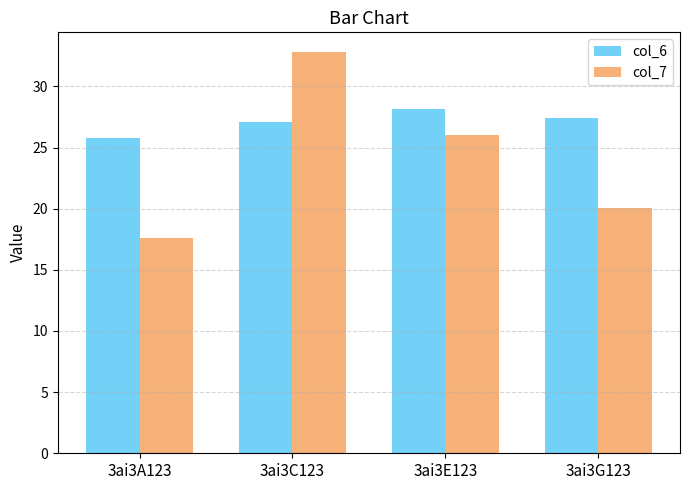

What is the value of the col_7 bar at the 2nd from the left?

32.8